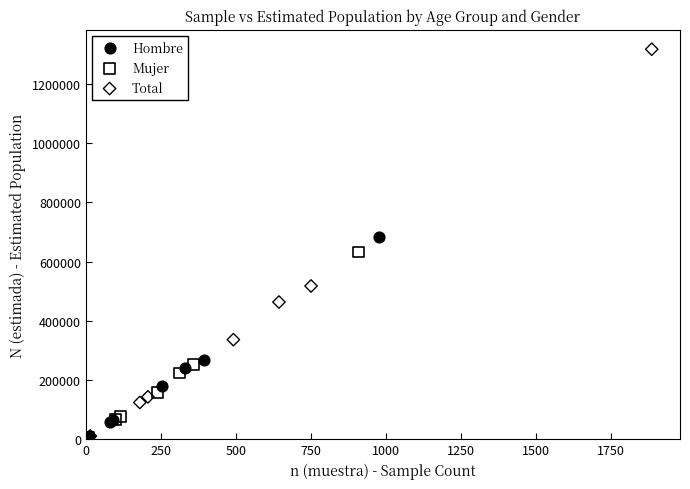

What are all the series names shown in the legend?

Hombre, Mujer, Total